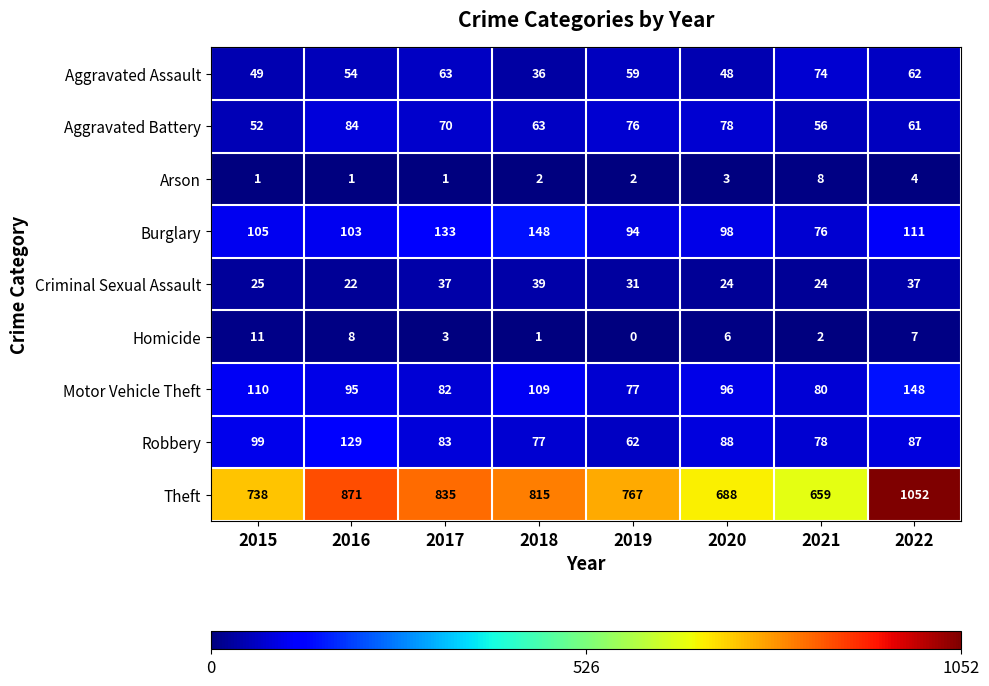

True or false: Homicide has a value of 2 at 2018.

False